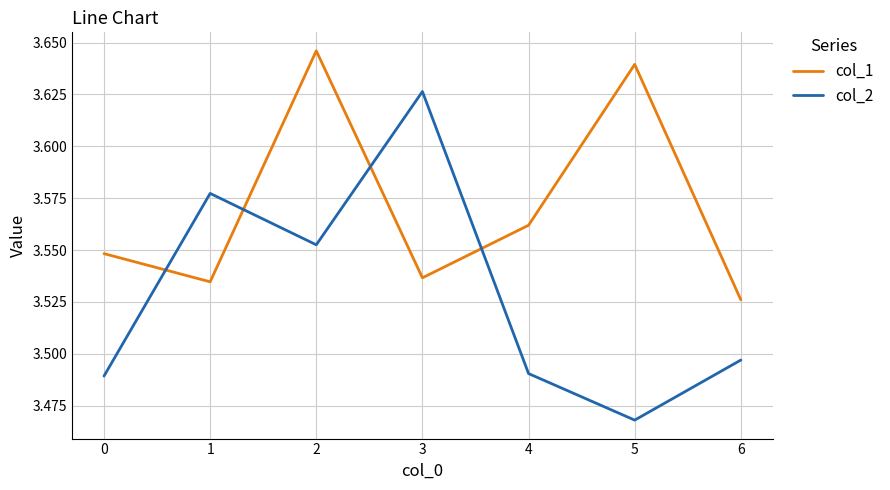

Which series has the largest range (max minus min)?

col_2